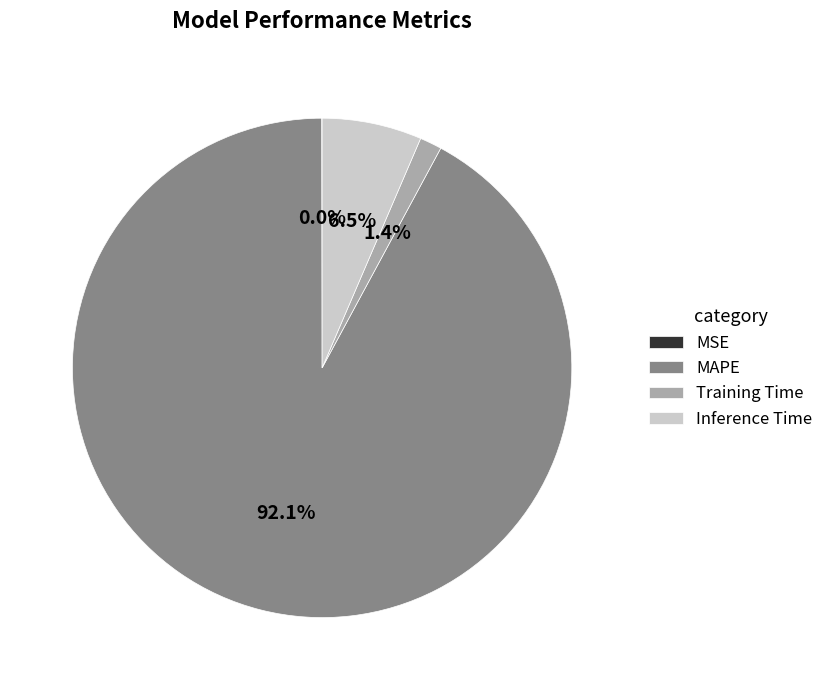

How much of the chart is everything except Training Time?

98.6%